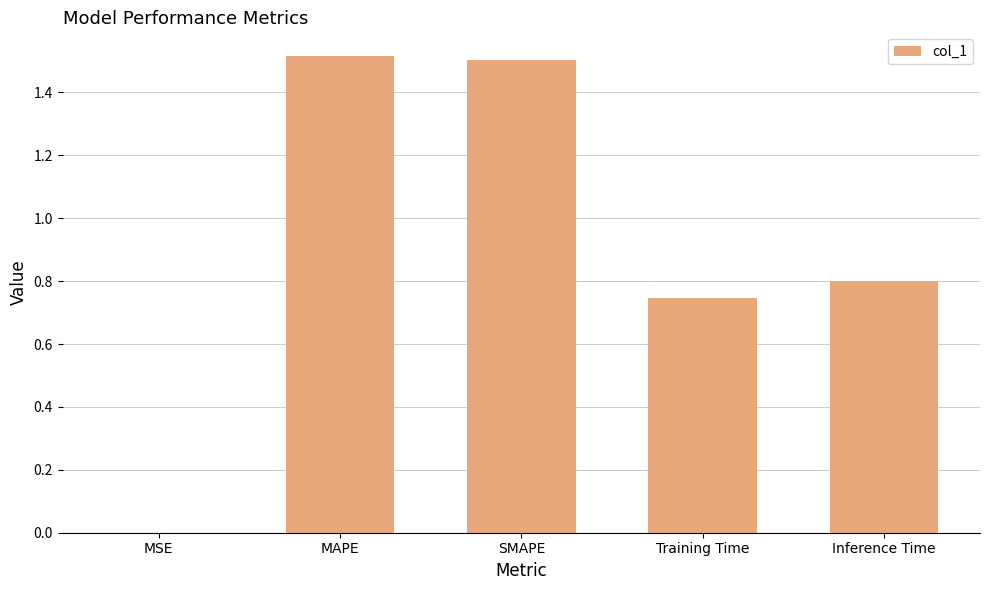

What is the change in value from MAPE to Inference Time?

-0.7